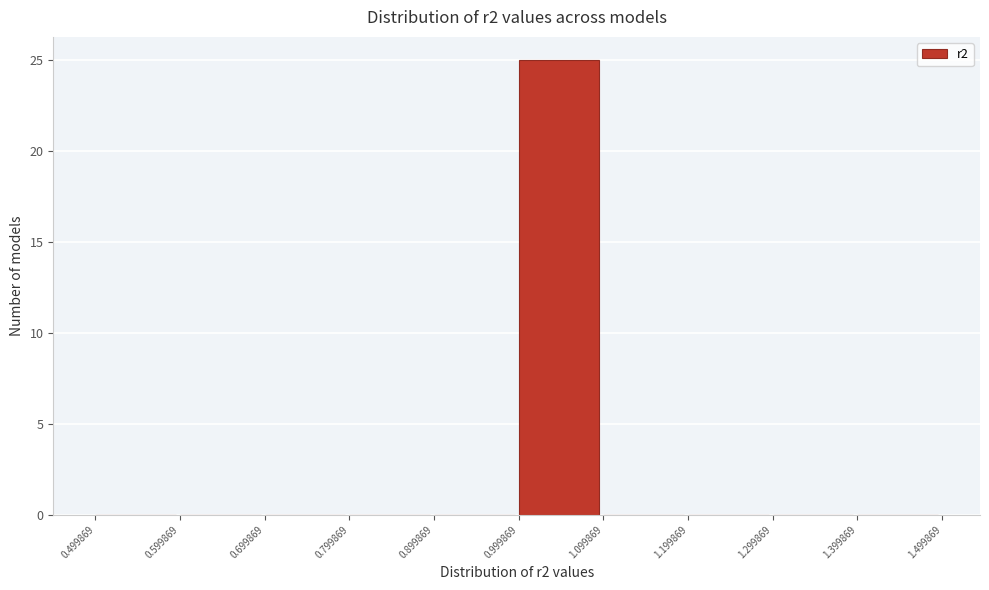

What is the height of the bar covering 0.999869 to 1.099869 on the x-axis? The values are not printed on the chart, so give them approximately, as read against the axis.

25